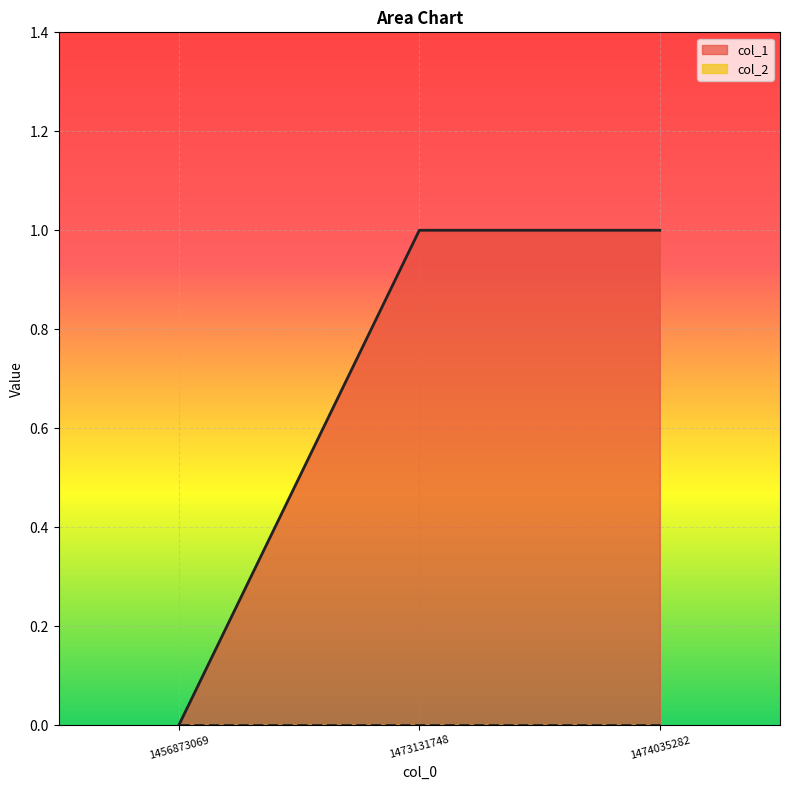

What is the greatest value displayed?

1